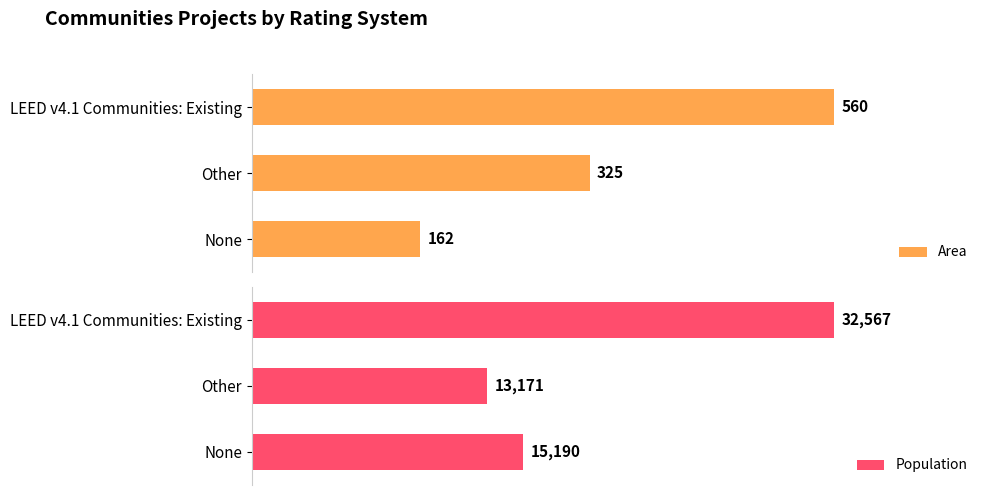

List the labels in order of Population value, smallest first.

Other, None, LEED v4.1 Communities: Existing